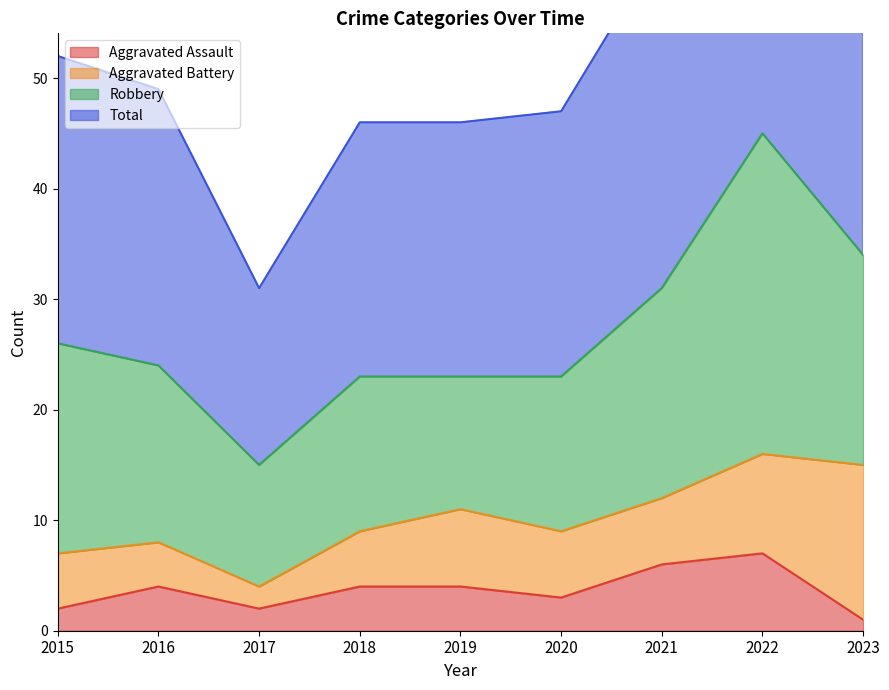

True or false: Aggravated Assault has a value of 4 at 2018.

True